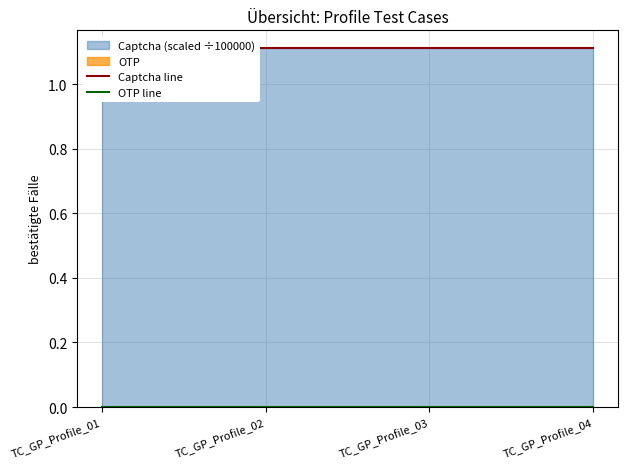

Is the value of OTP line at TC_GP_Profile_04 greater than the value of Captcha line at TC_GP_Profile_01?

No